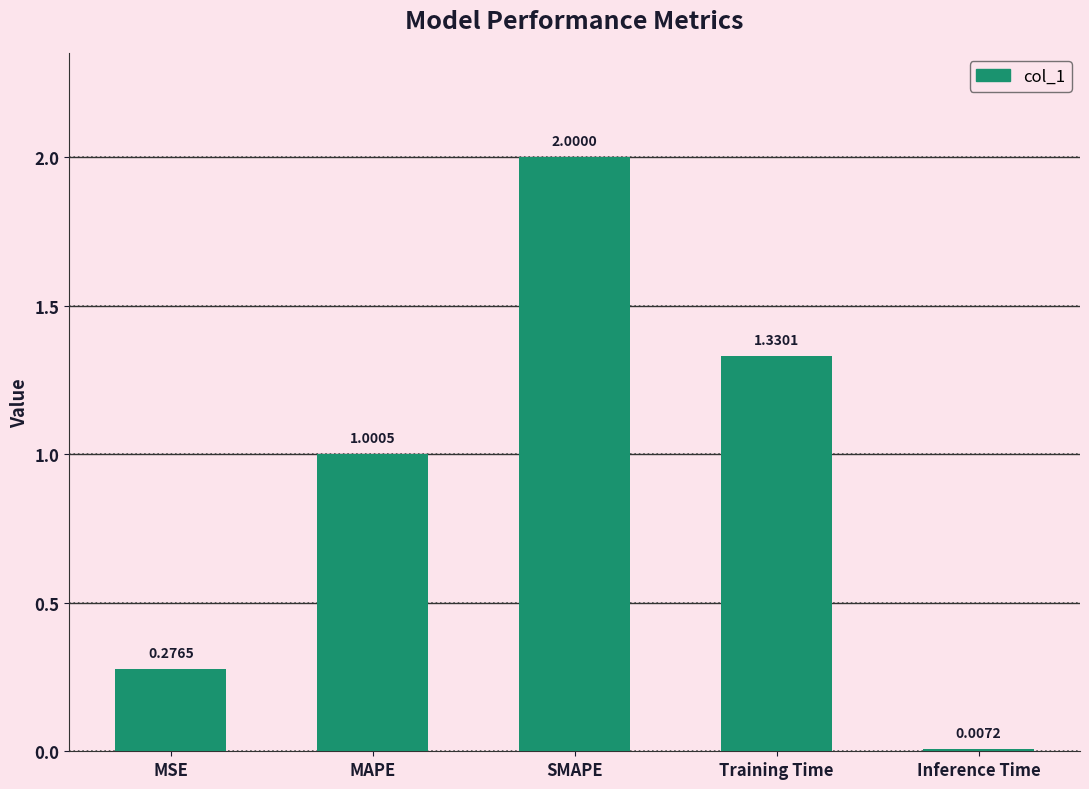

What is the difference between the second highest and second lowest values?

1.1